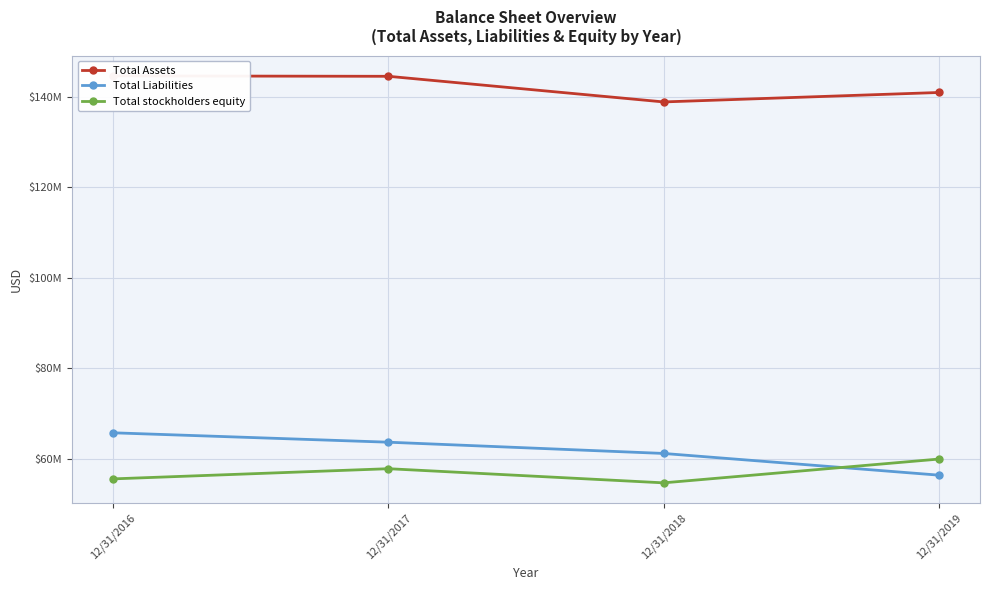

In Total Assets, how many points are lower than both neighbors (excluding endpoints)?

1